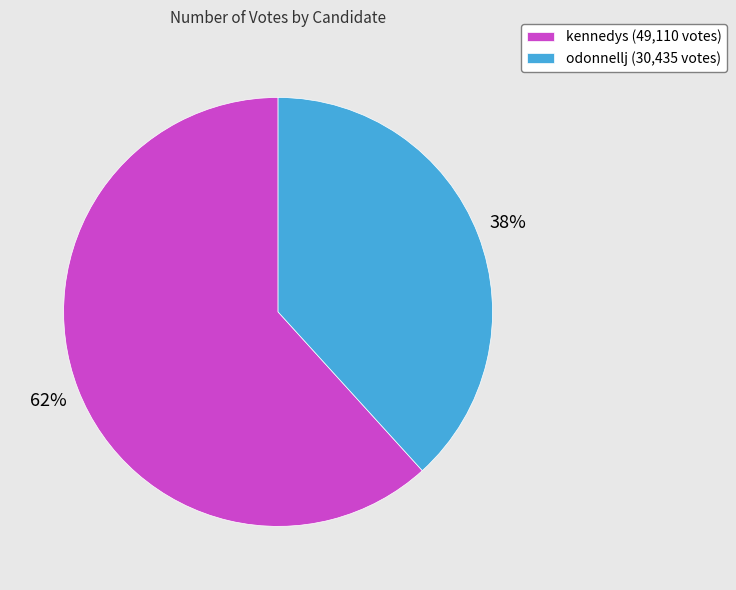

Approximately how many times larger is the value at odonnellj (30,435 votes) compared to kennedys (49,110 votes)?

0.6